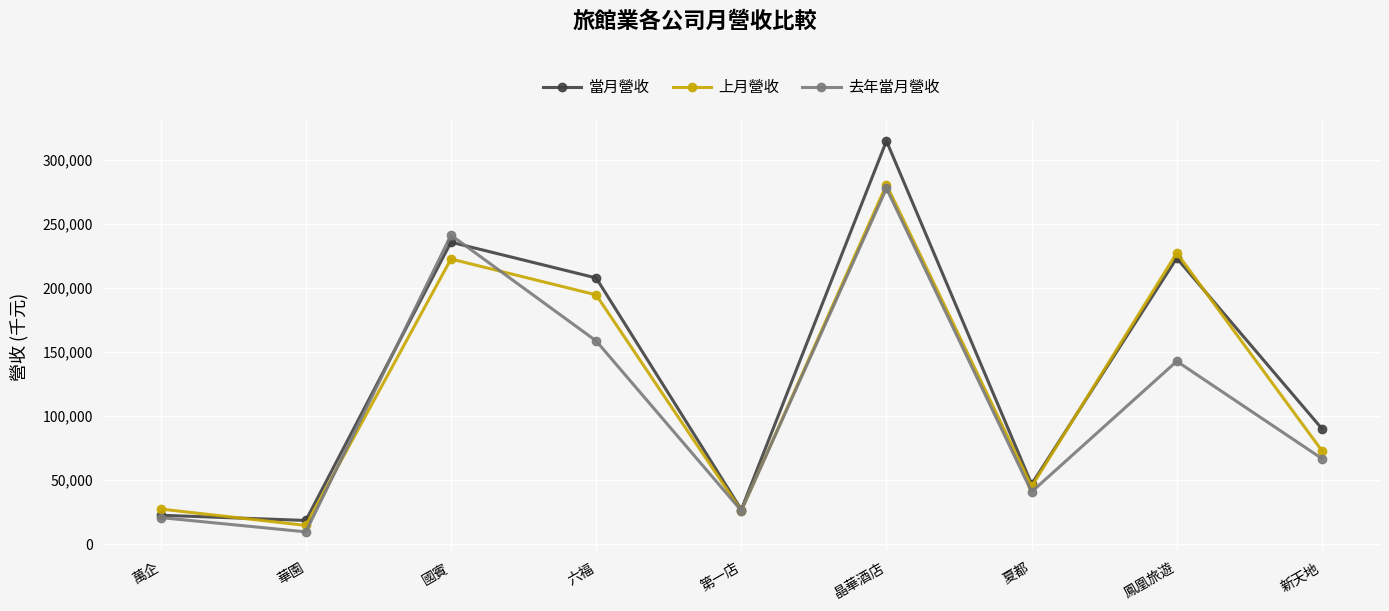

Is it true that 當月營收 equals 334218 at 鳳凰旅遊?

False